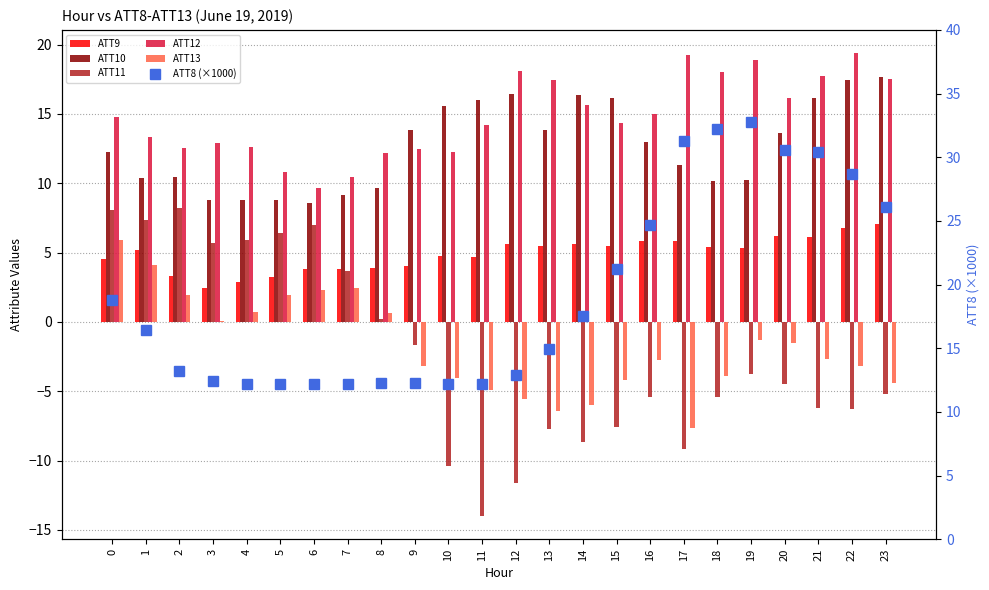

How many distinct data groups are displayed?

6